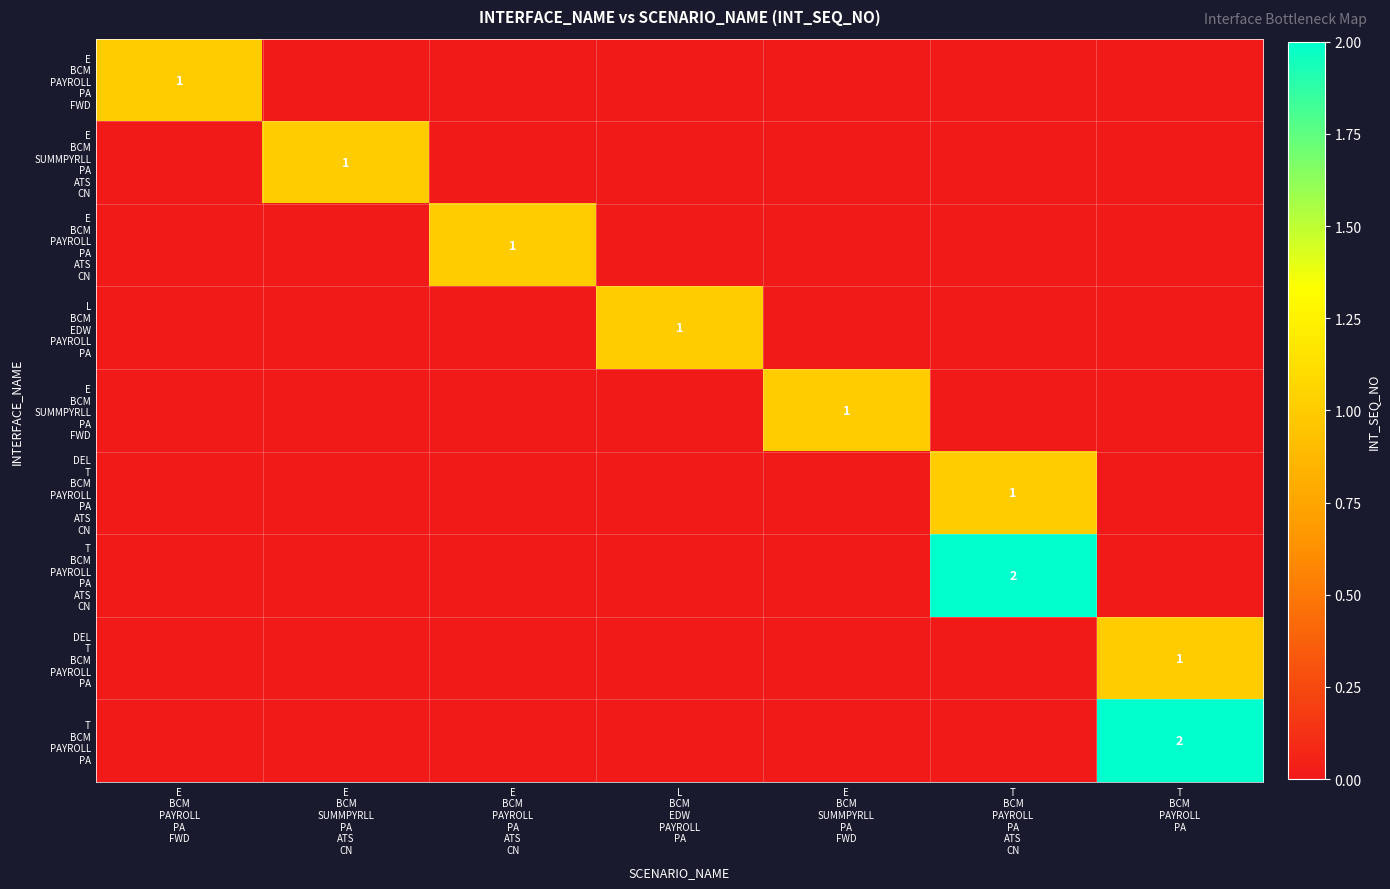

What is the difference between the T BCM PAYROLL PA ATS CN values at E BCM PAYROLL PA ATS CN and T BCM PAYROLL PA ATS CN?

2